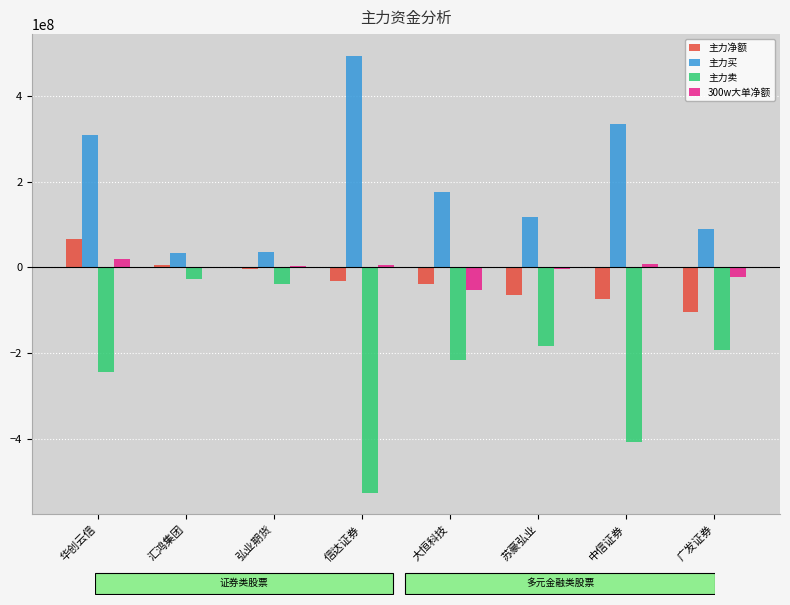

What is the sum of the 主力净额 values at 广发证券 and 华创云信?

-38254869